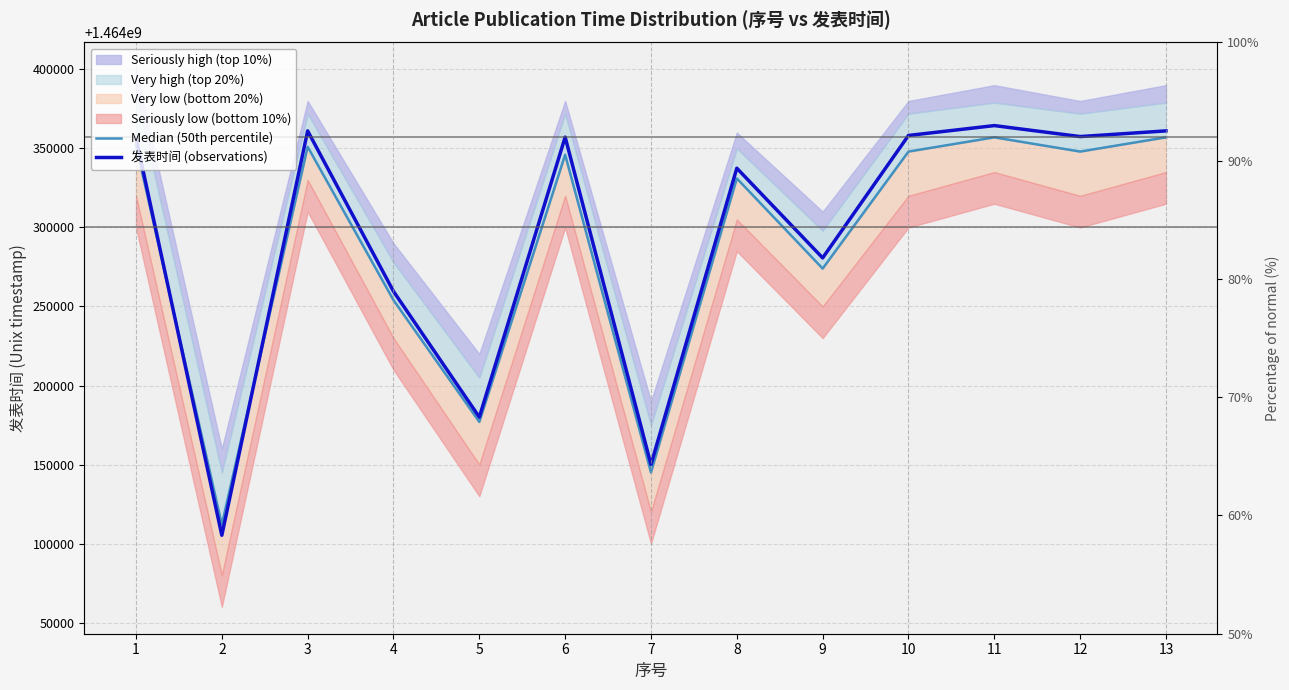

At which label does 发表时间 (observations) reach its minimum?

2